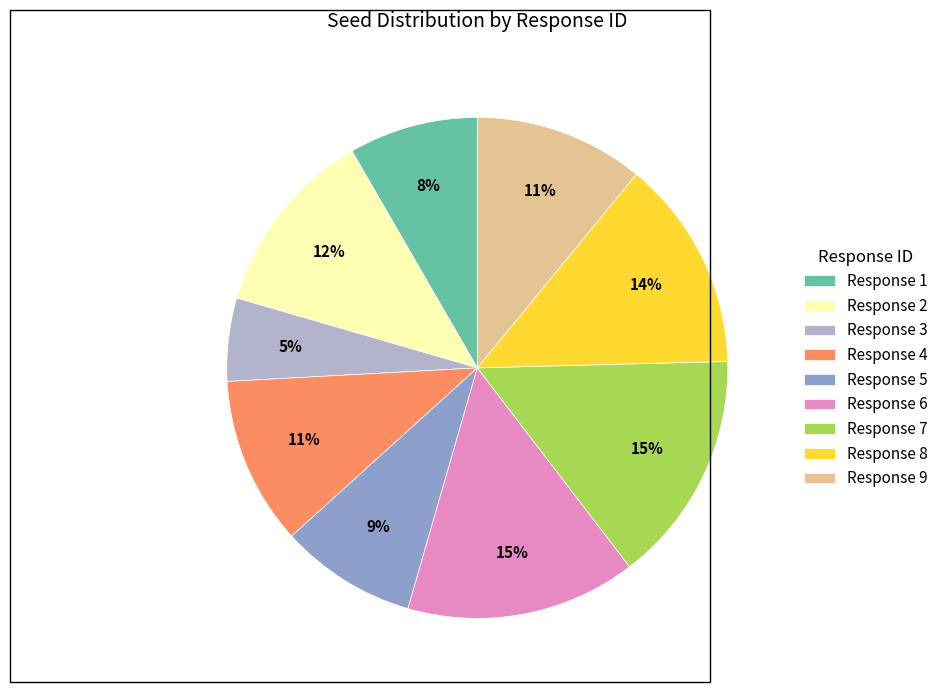

To the nearest percent, what is the difference between the largest and smallest slice percentages?

10%